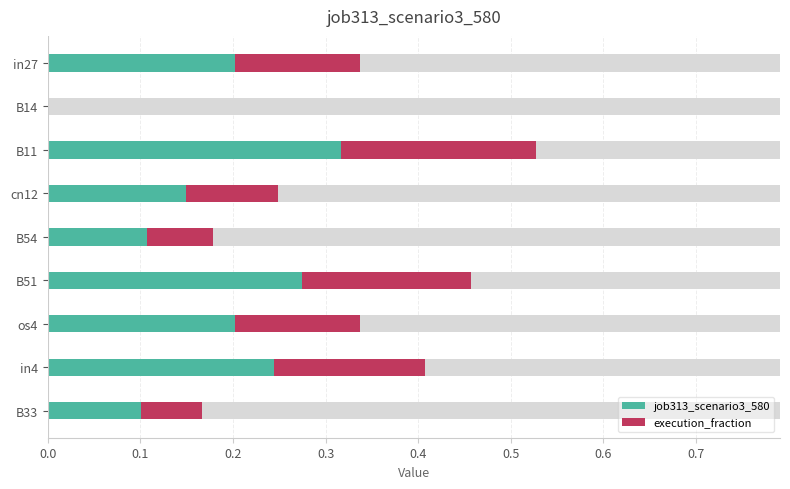

The execution_fraction series shows 0.2 at in4. True or false?

True